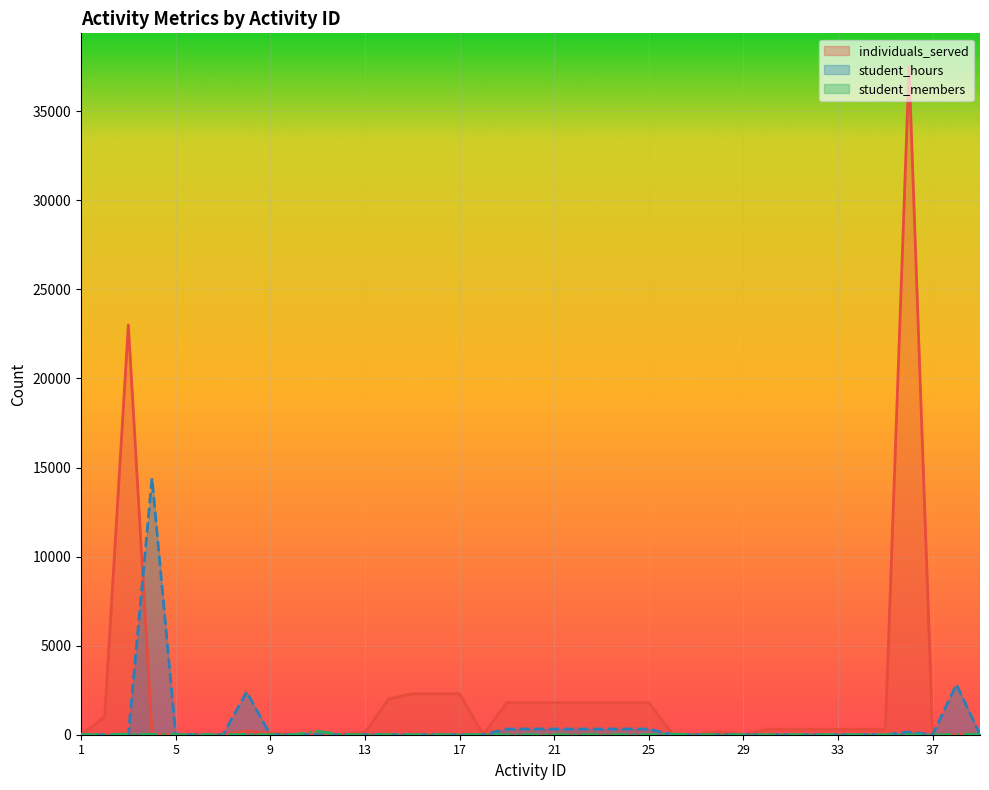

Reading left to right, transcribe all the data shown in this chart.

individuals_served: 1=0	2=1000	3=23000	4=20	5=0	6=0	7=0	8=200	9=97	10=0	11=0	12=15	13=115	14=2000	15=2300	16=2300	17=2300	18=0	19=1800	20=1800	21=1800	22=1800	23=1800	24=1800	25=1800	26=39	27=10	28=150	29=0	30=300	31=300	32=300	33=300	34=300	35=300	36=37500	37=0	38=0	39=50
student_hours: 1=0	2=0	3=2	4=14400	5=16	6=0	7=0	8=2400	9=0	10=0	11=1	12=0	13=2	14=3	15=0	16=0	17=0	18=0	19=320	20=320	21=320	22=320	23=320	24=320	25=320	26=1	27=0	28=0	29=0	30=0	31=0	32=0	33=0	34=0	35=0	36=150	37=0	38=2820	39=10
student_members: 1=0	2=2	3=40	4=15	5=5	6=0	7=0	8=20	9=0	10=0	11=200	12=0	13=2	14=10	15=0	16=0	17=0	18=6	19=3	20=3	21=3	22=3	23=3	24=3	25=3	26=39	27=0	28=0	29=0	30=0	31=0	32=0	33=0	34=0	35=0	36=5	37=0	38=2	39=40